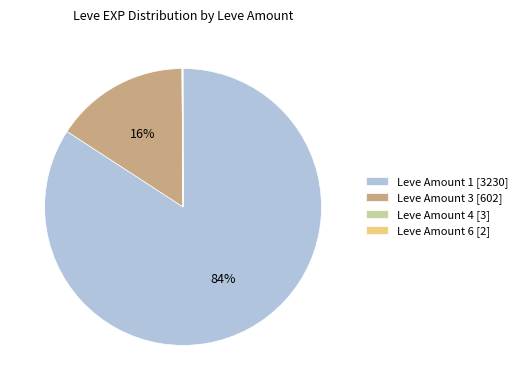

Which category has the biggest portion of the pie?

Leve Amount 1 [3230]